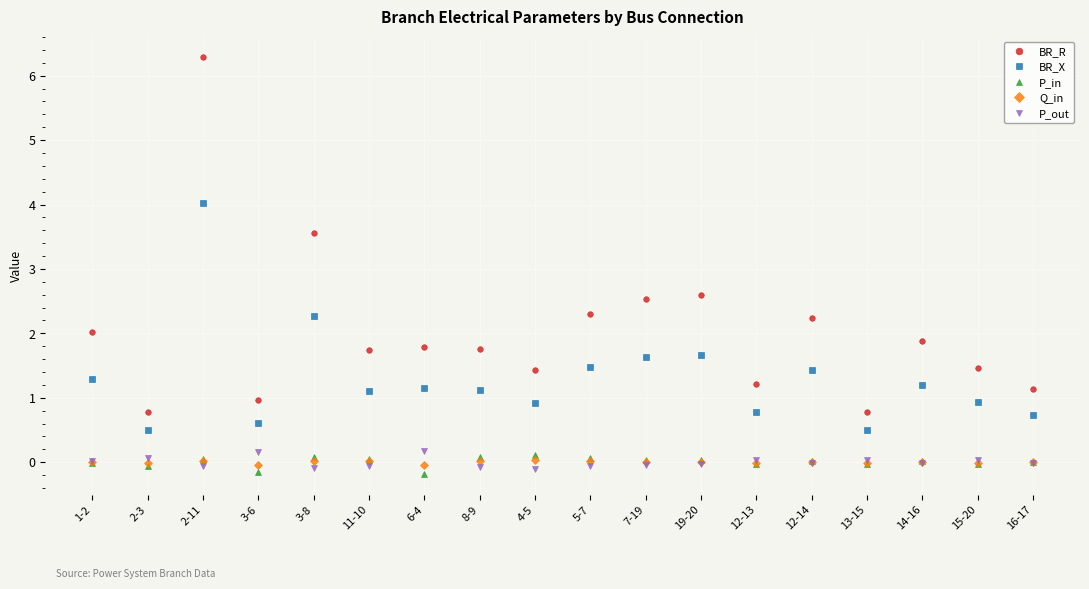

True or false: P_in has more than 2 interior local peaks.

True